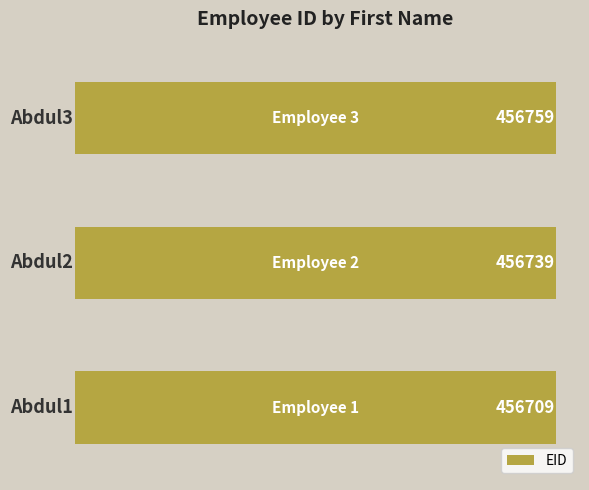

Count the values in the range 456709 to 456759.

3